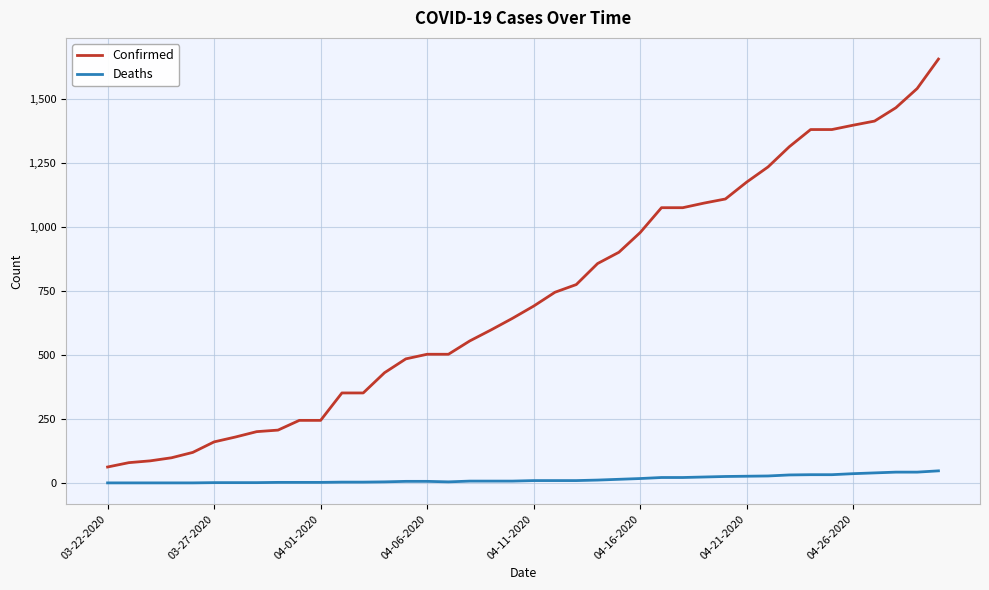

True or false: Confirmed and Deaths intersect in this chart.

False